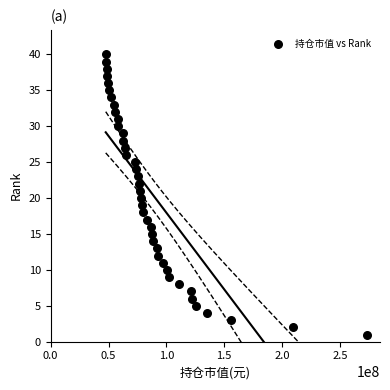

What is the range of Y values (max minus min)?

39